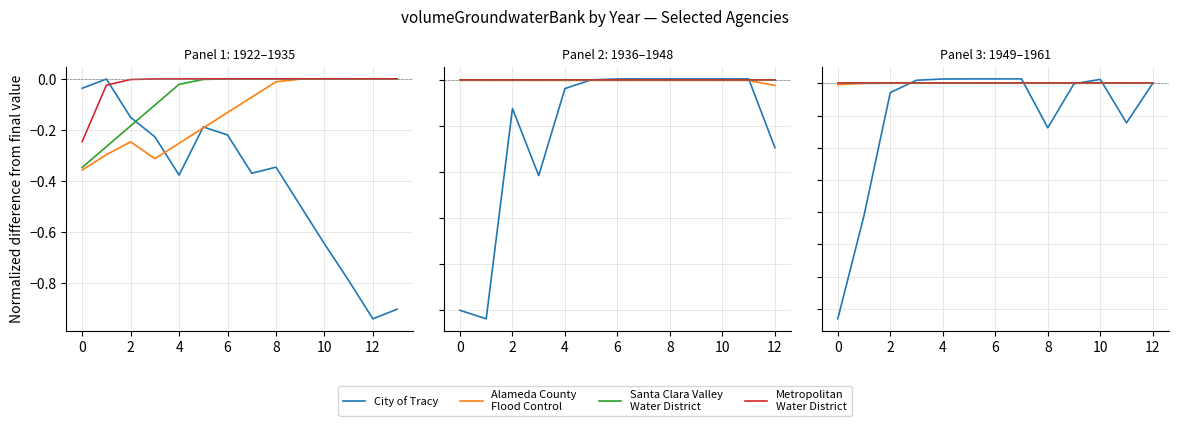

How many lines are shown in the chart?

4